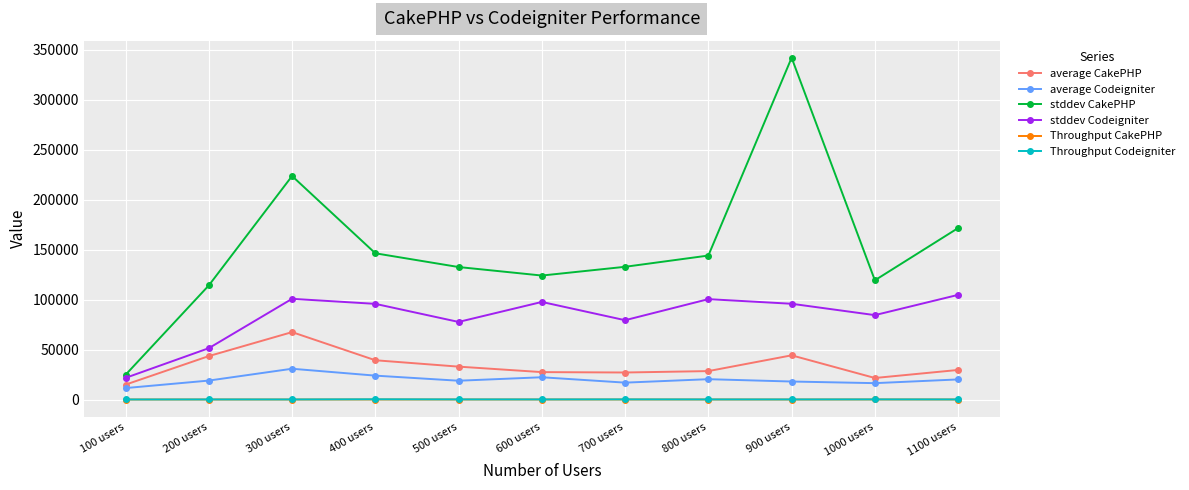

What is the label of the 2nd point from the right?

1000 users